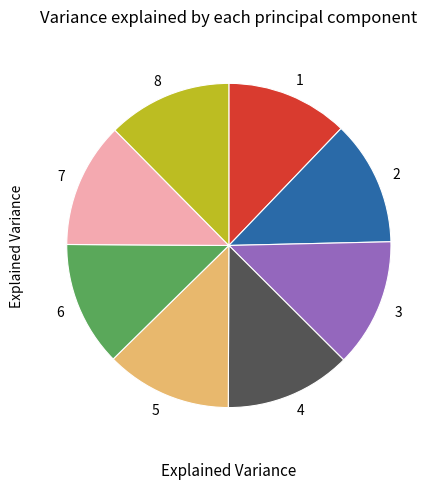

True or false: 1 accounts for 12% of the total.

True